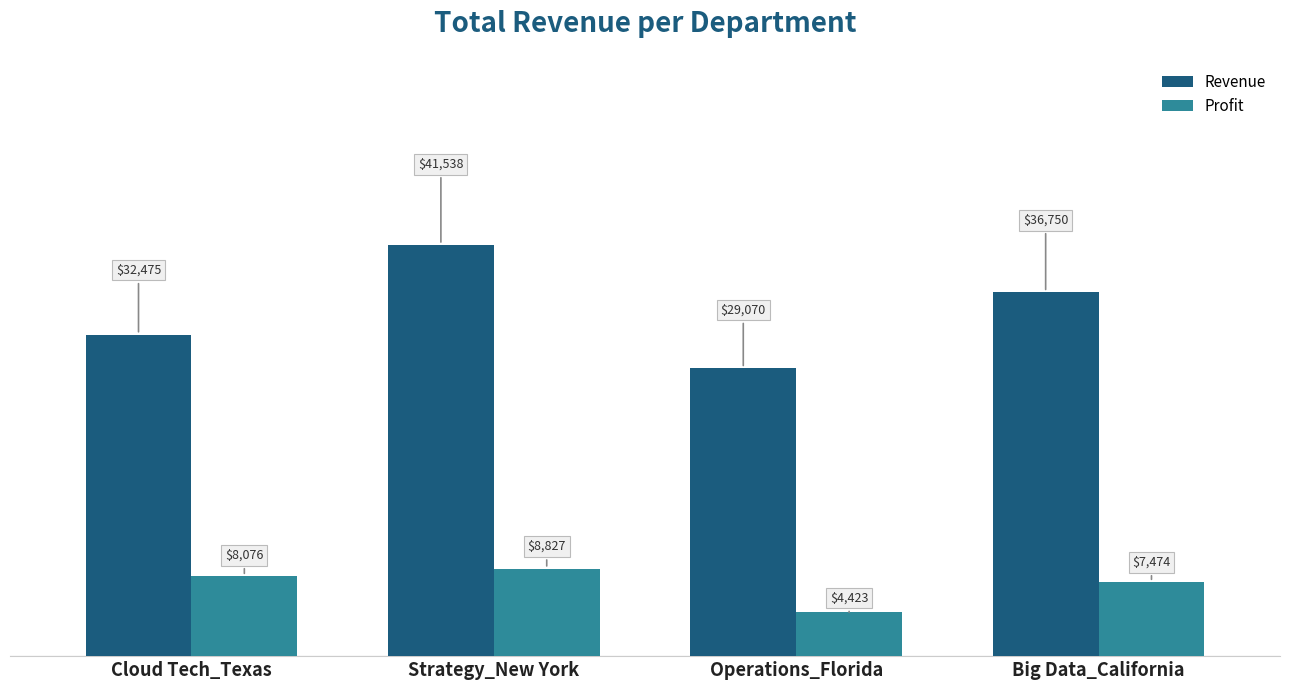

What position from the right is Strategy_New York?

3